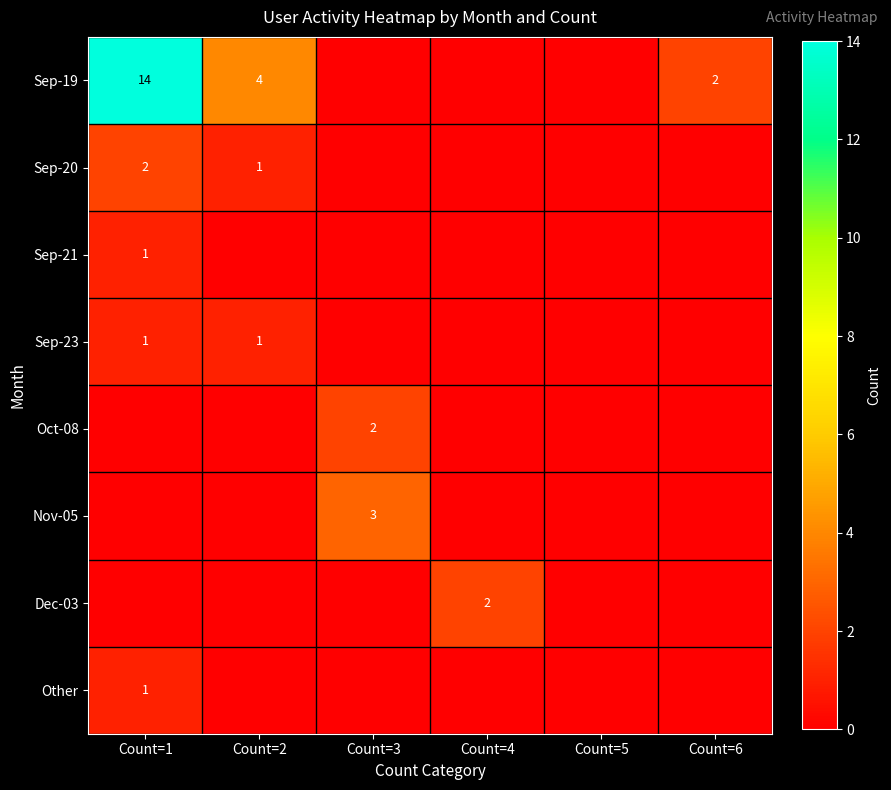

What is the sum of all Other values?

1